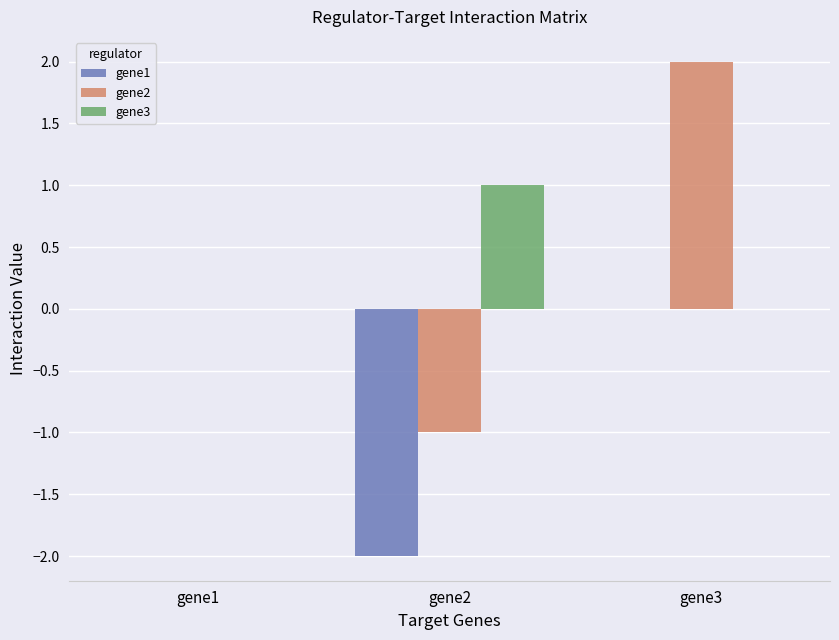

True or false: gene2 has a value of 0 at gene1.

True